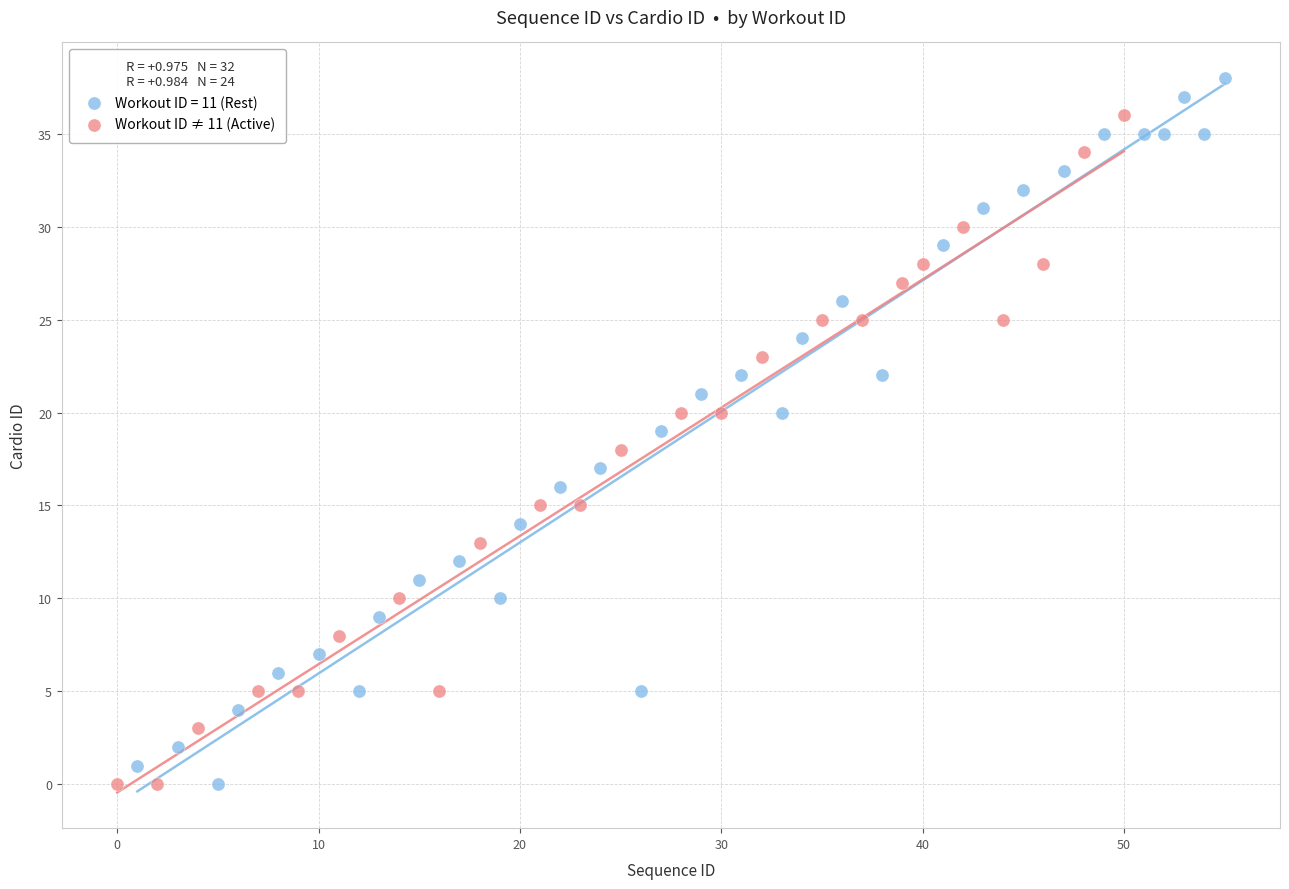

Which series reaches the maximum Y coordinate?

Workout ID = 11 (Rest)